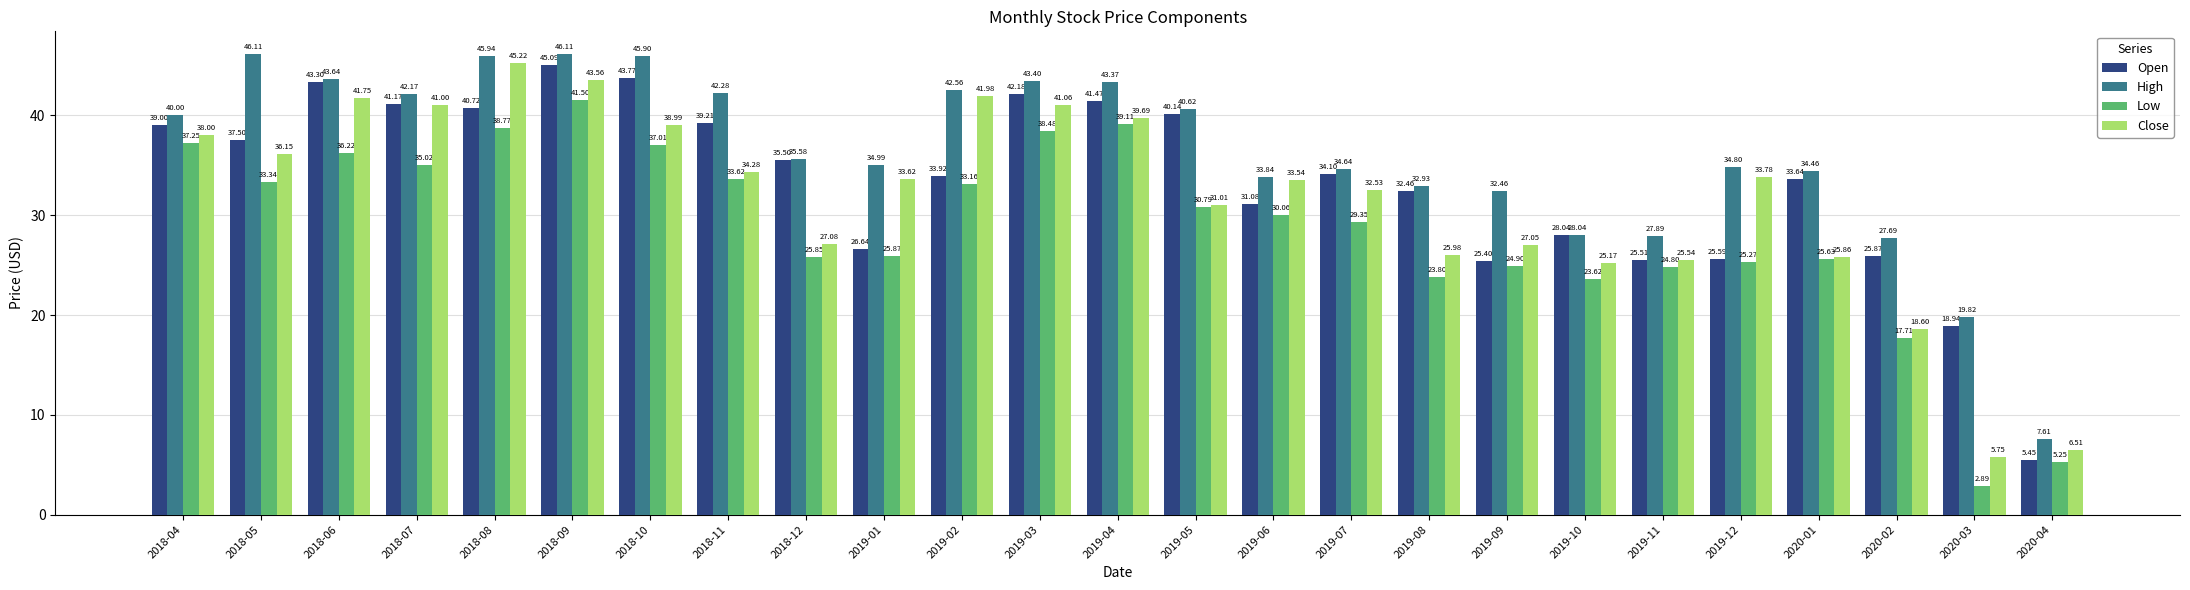

Which series has the widest spread of values?

Open